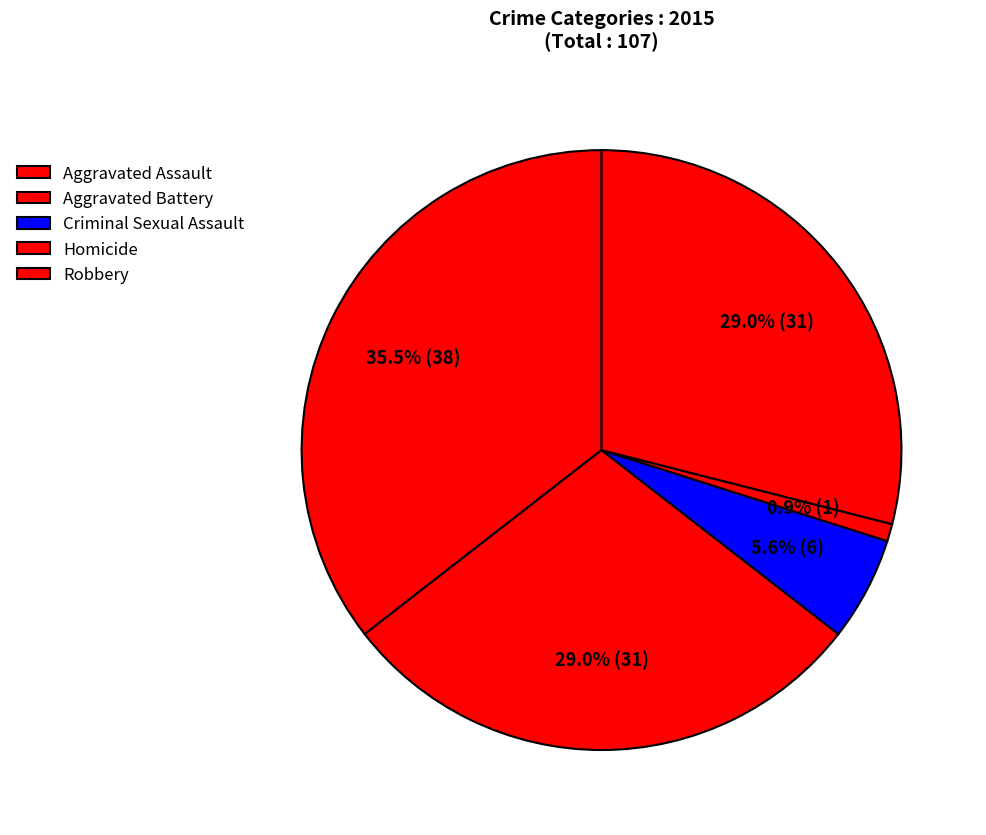

How many segments does this pie chart have?

5